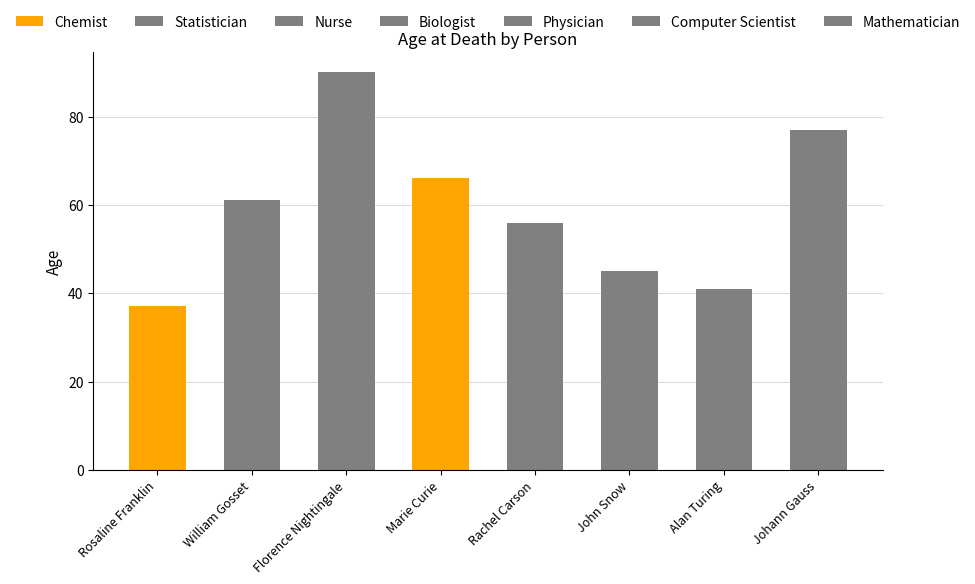

What is the label of the 2nd bar from the left?

William Gosset